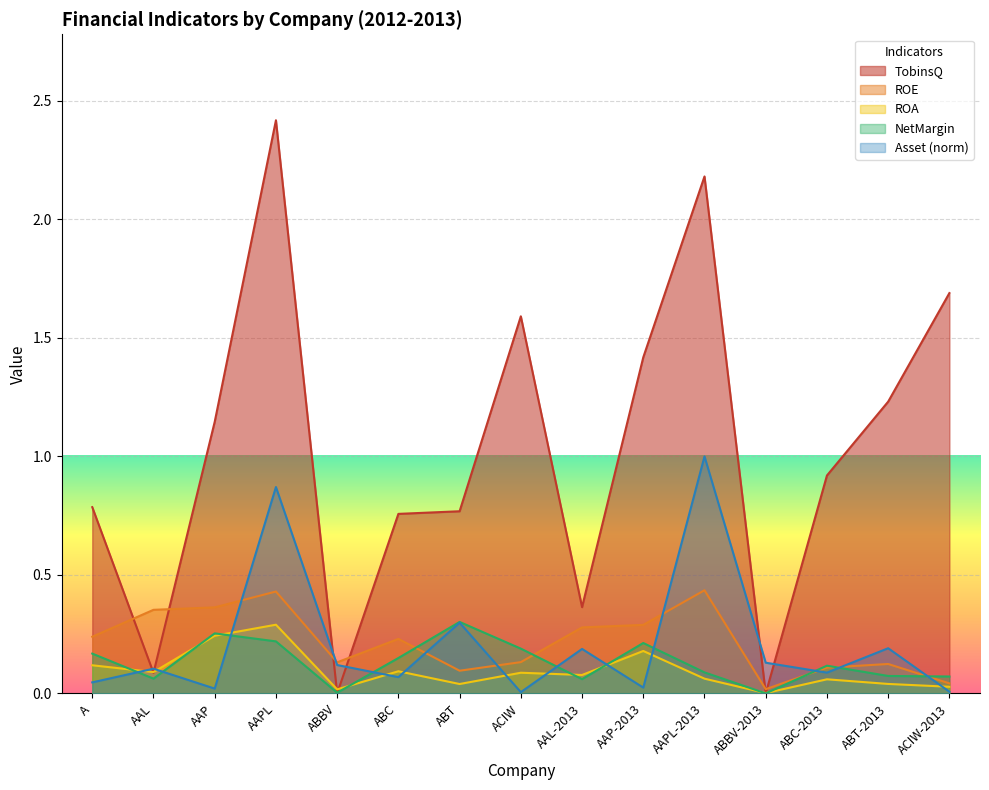

Is the value of TobinsQ at ACIW-2013 greater than the value of Asset at ACIW-2013?

Yes